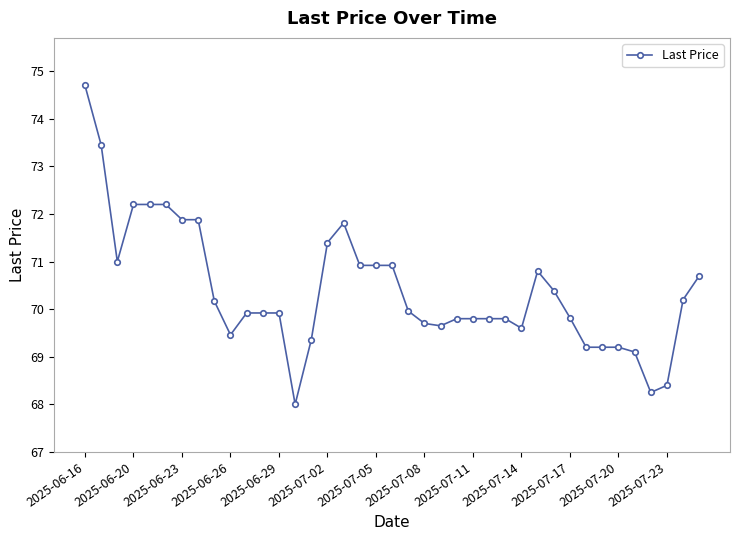

What is the value of the 11th point from the left?

69.9